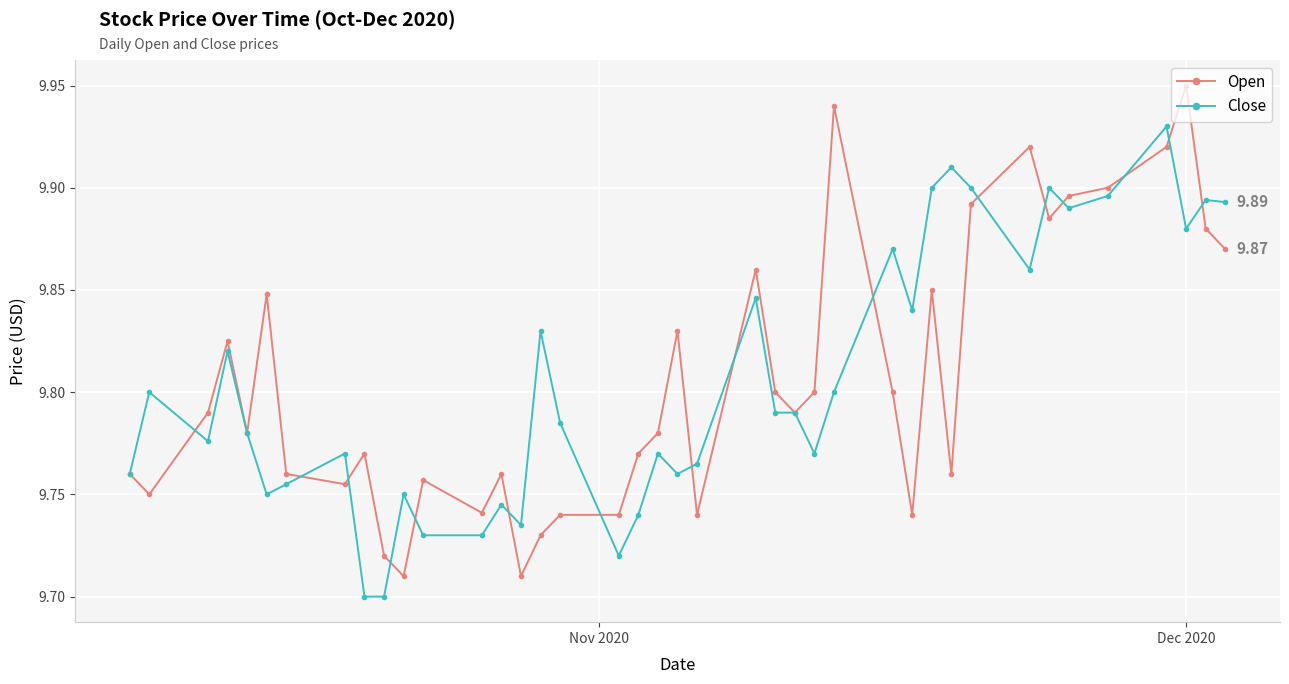

True or false: Close has more than 1 interior local peaks.

True